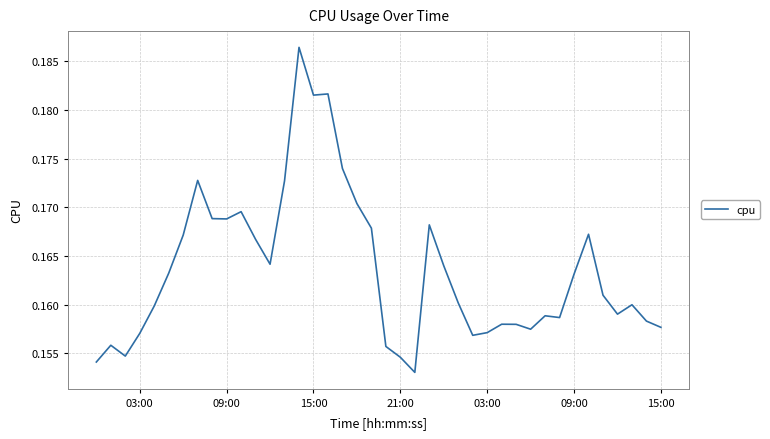

Count the values in the range 0 to 1.

40